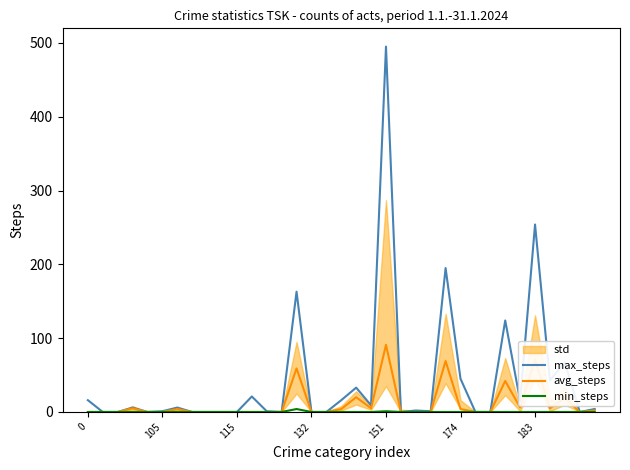

Rank the series by their maximum value, from lowest to highest.

min_steps, avg_steps, max_steps